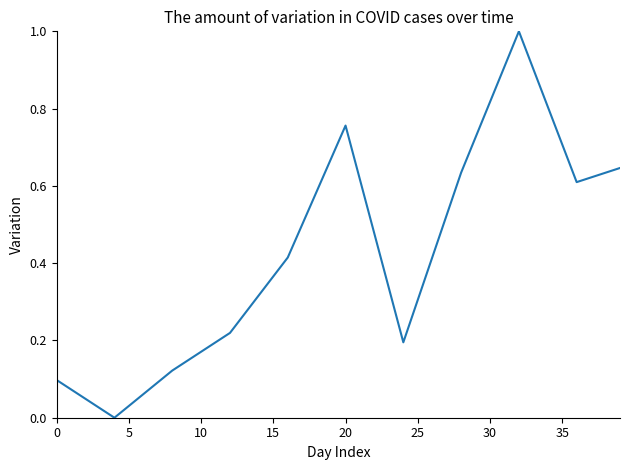

How many interior local valleys (lower than both neighbors) does the data have?

3